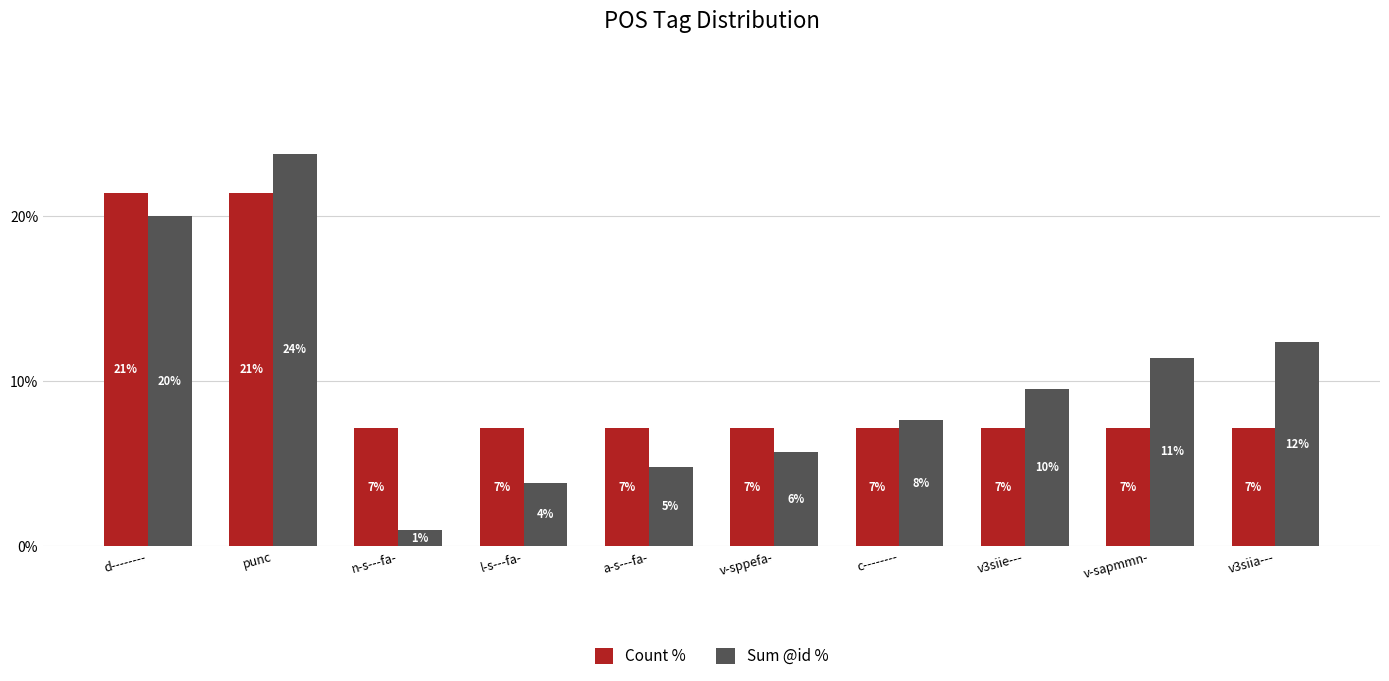

How many bars are there in total?

20